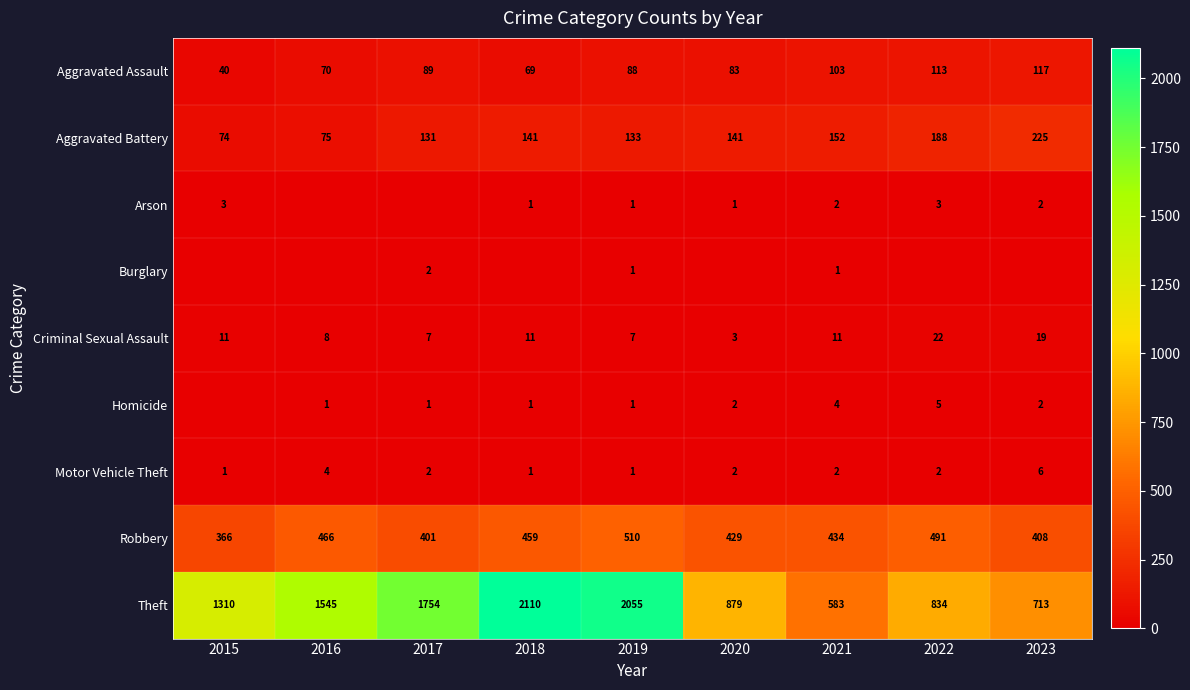

The value of Aggravated Battery at 2017 is 62. True or false?

False